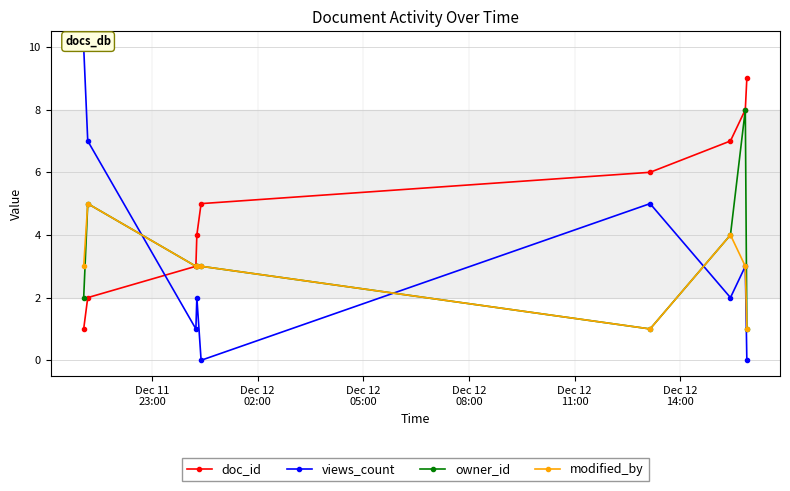

Which series has the widest spread of values?

views_count